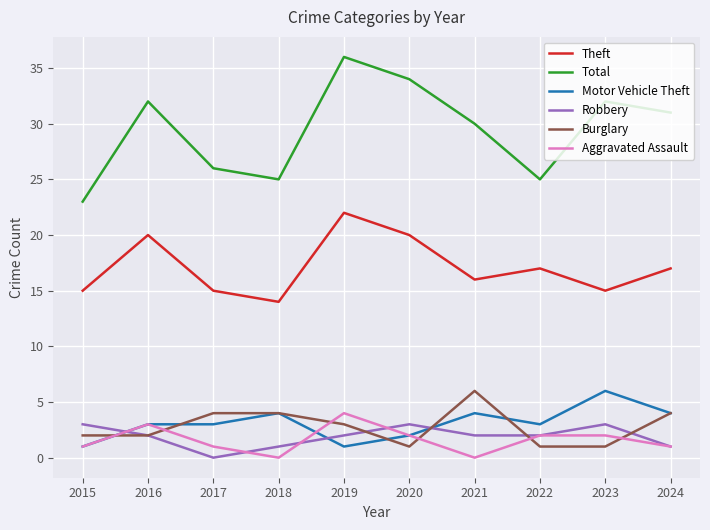

Which series has the widest spread of values?

Total